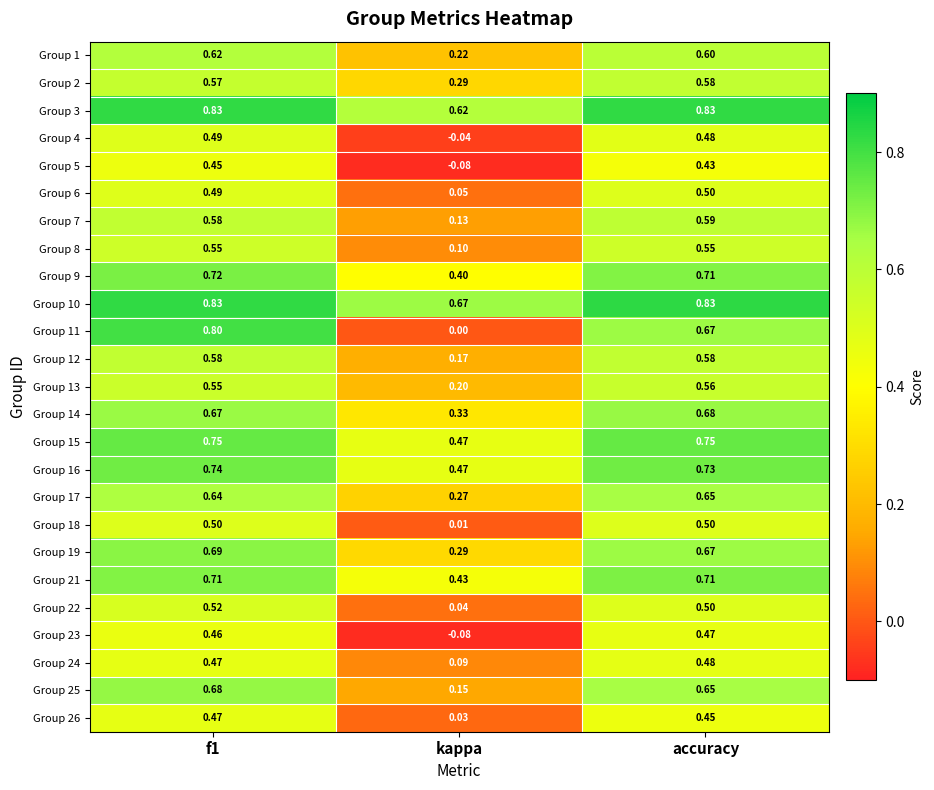

Which category has the lowest value across all series?

kappa